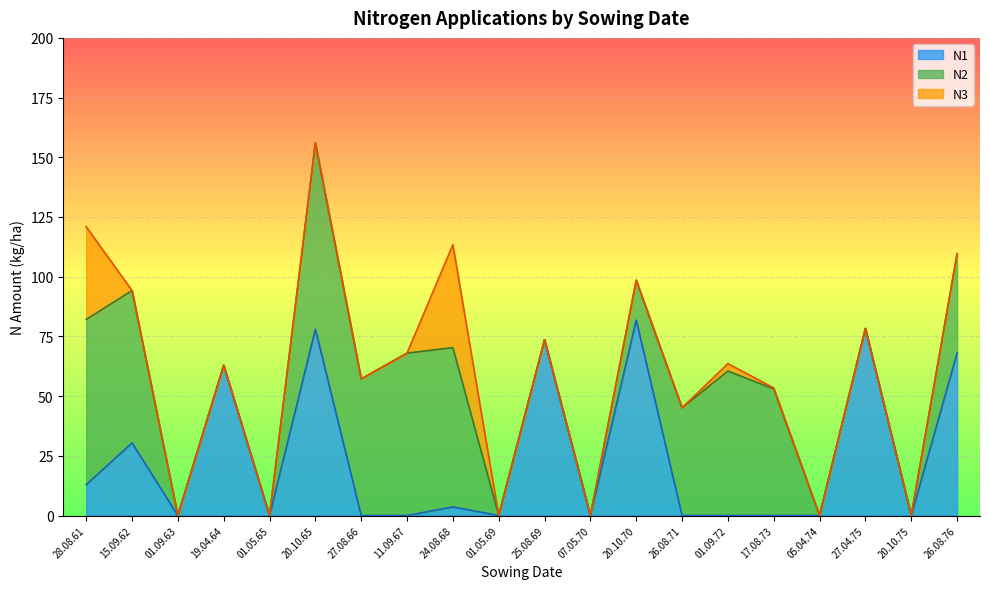

How many interior local peaks does the N3 series have?

2